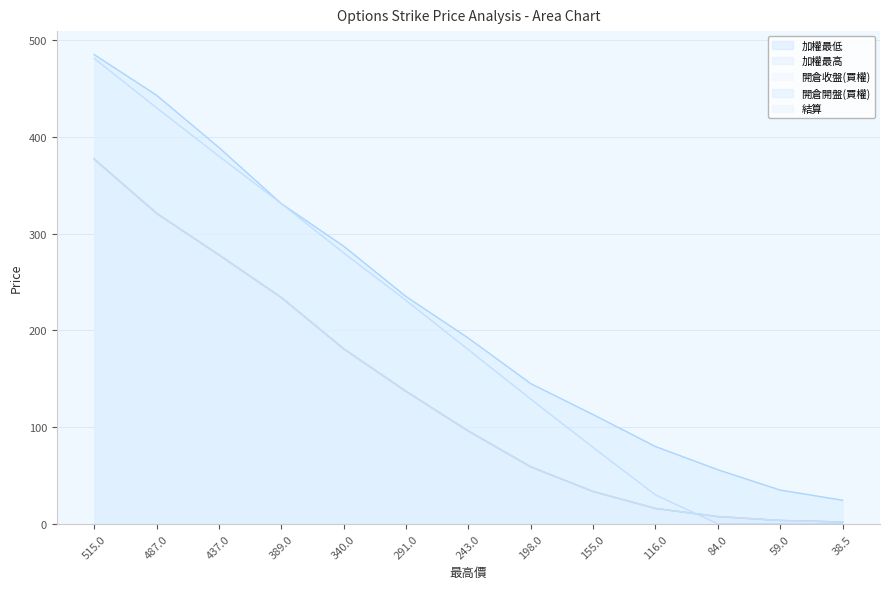

Between which two adjacent categories do 加權最高 and 結算 first intersect?

116 and 84